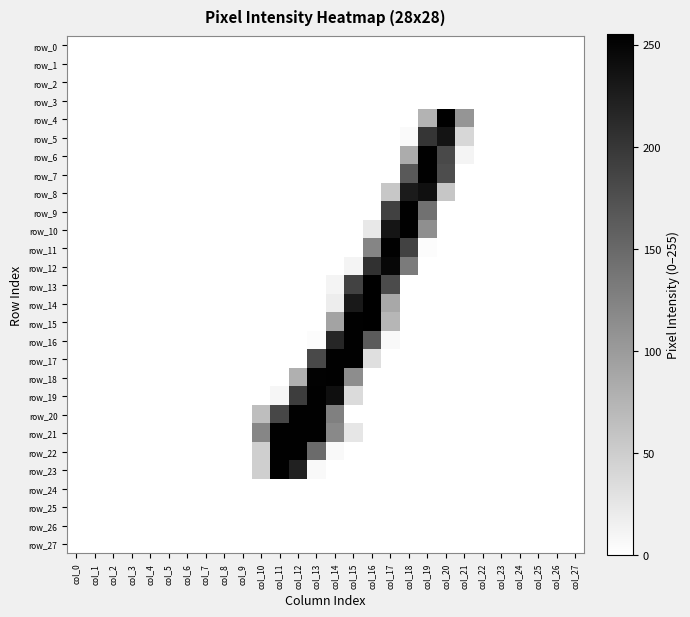

The row_4 series shows -125 at col_17. True or false?

False